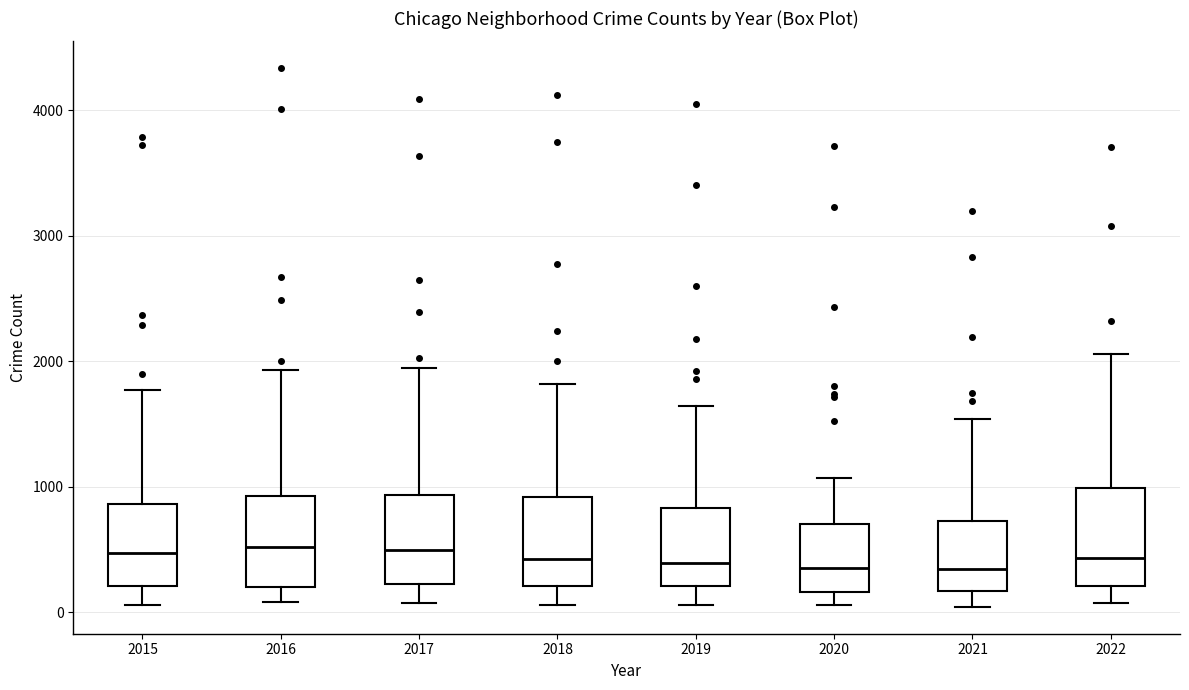

Where does the lower whisker of the box at x = 2019 end on the y-axis? The values are not printed on the chart, so give them approximately, as read against the axis.

100